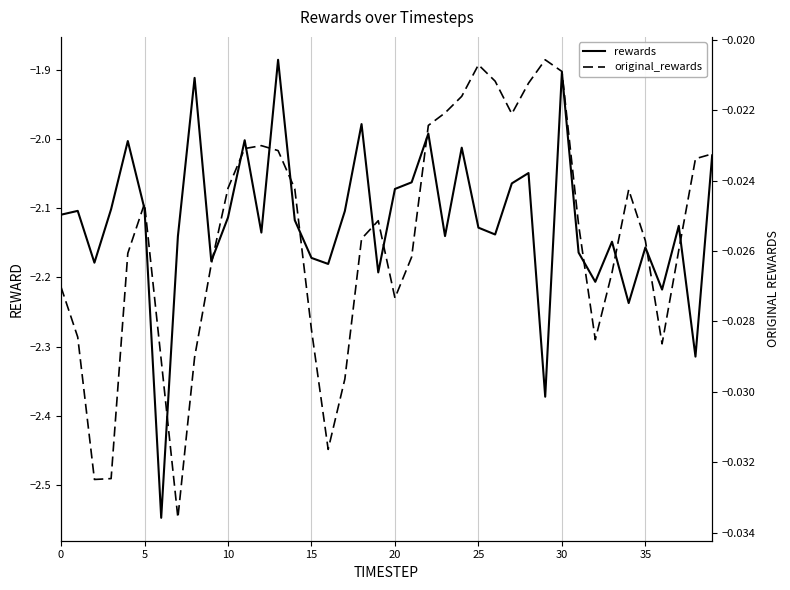

How many series are shown in this chart?

2